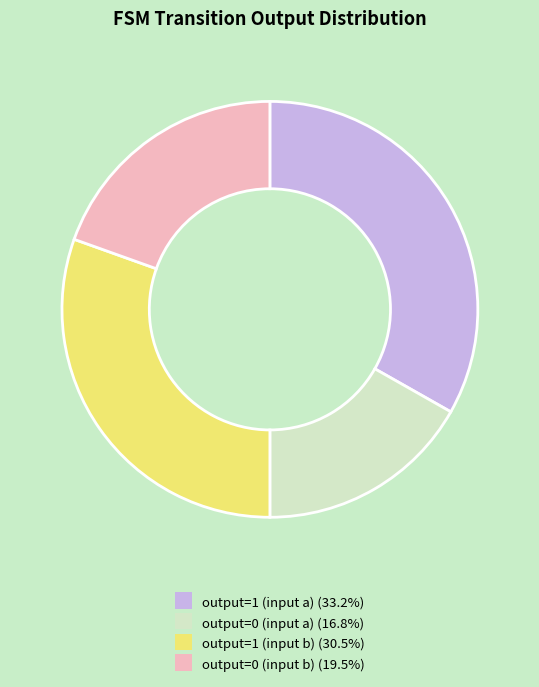

Is the sum of output=0 (input a) (16.8%) and output=1 (input b) (30.5%) greater than half?

No